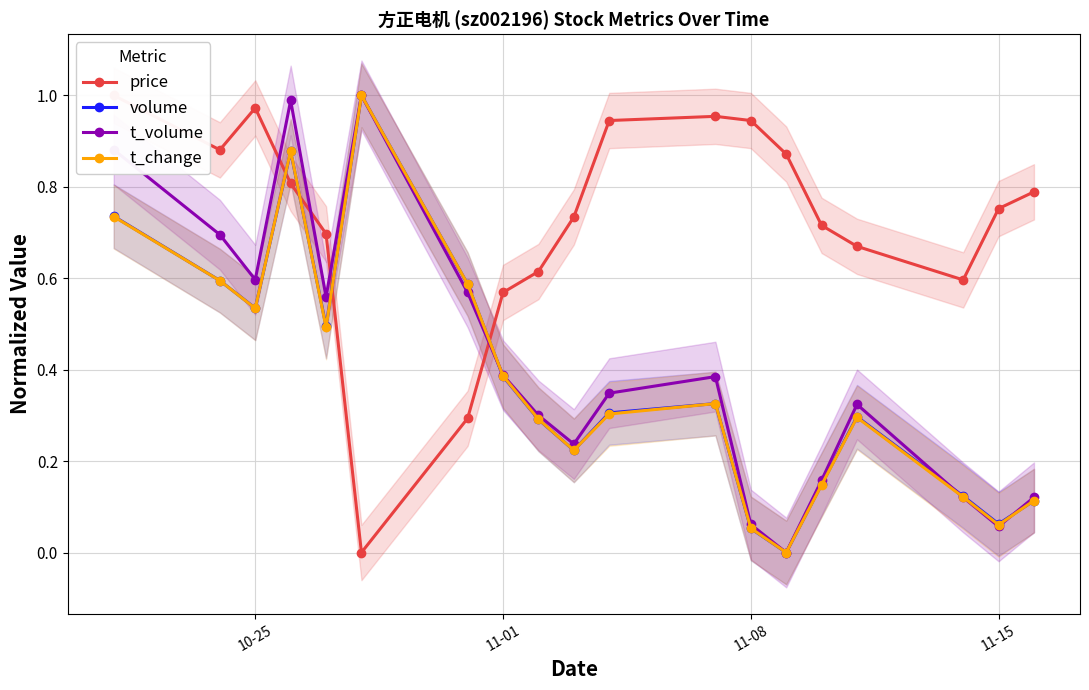

In volume, how many points are lower than both neighbors (excluding endpoints)?

5